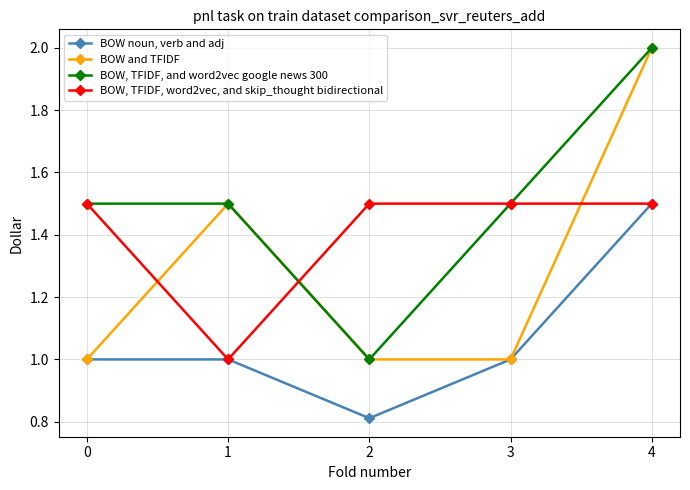

At which category is the sum across all series the highest?

4